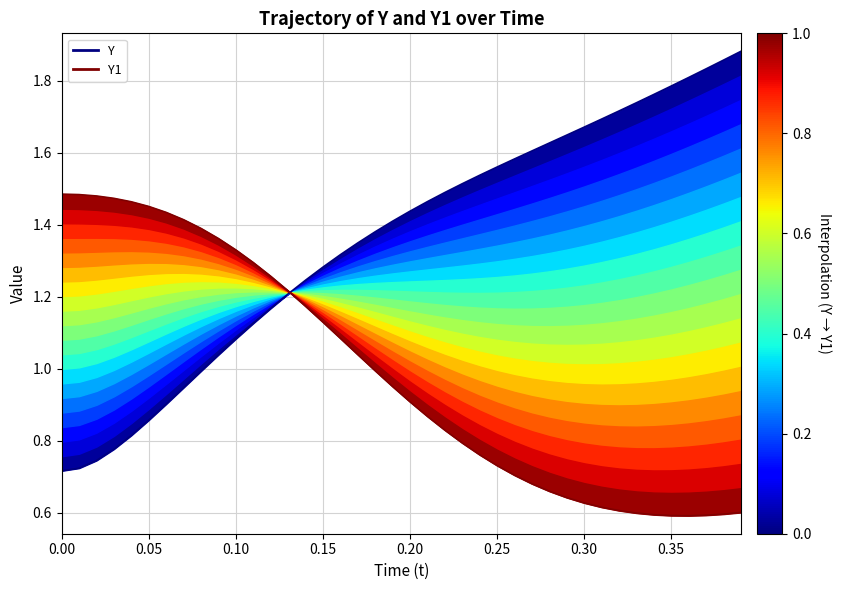

Is the value of Y1 at 25 greater than the value of Y at 14?

No